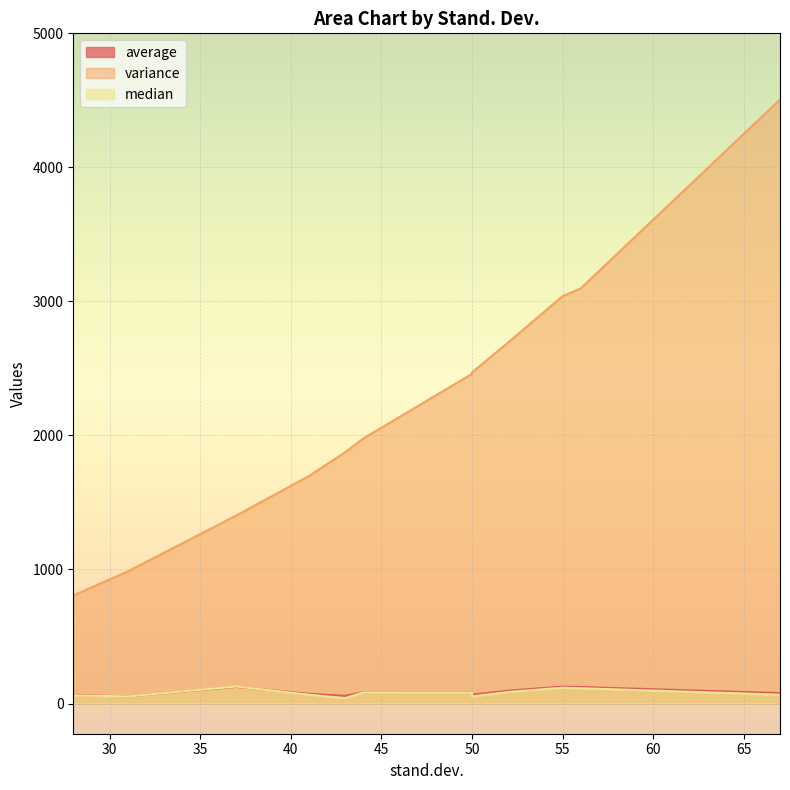

What is the difference between the second highest and second lowest values in the average series?

67